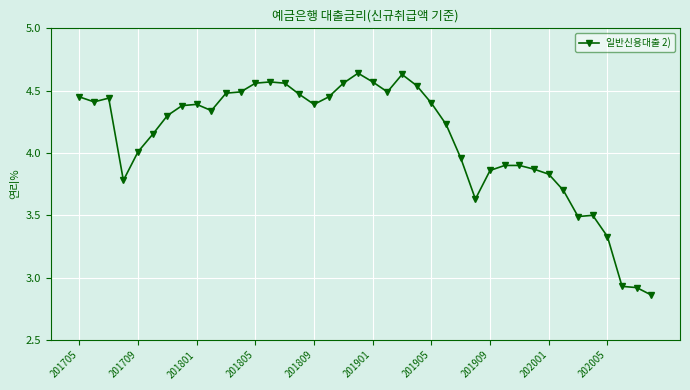

What is the difference between the maximum and minimum values?

1.8